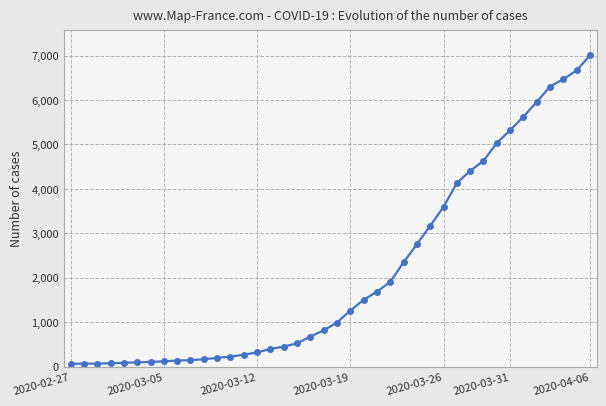

What is the difference between the second highest and second lowest values?

6598